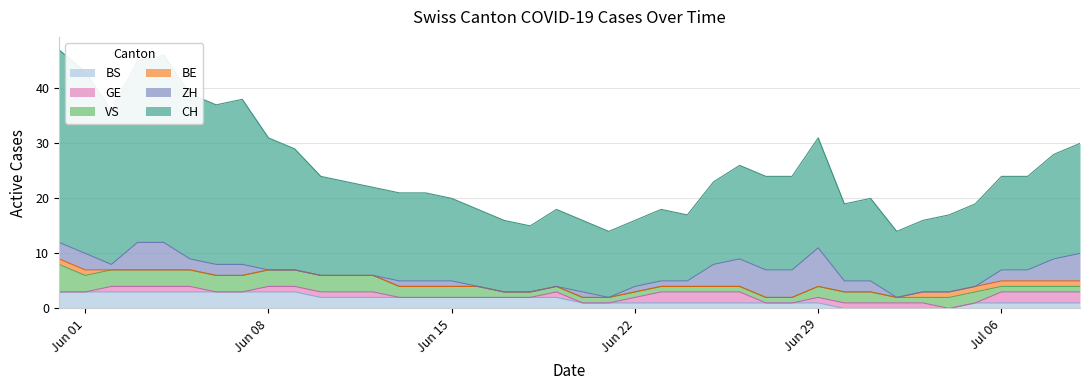

The BS series shows 2 at 21. True or false?

False